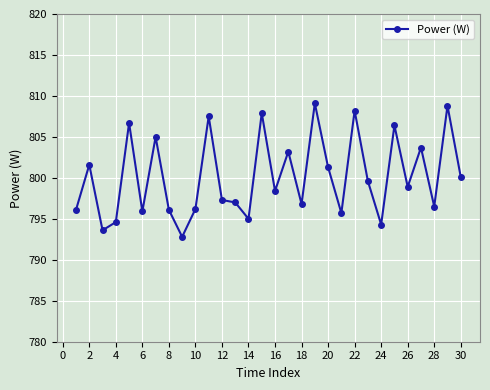

Count the number of categories in the chart.

30